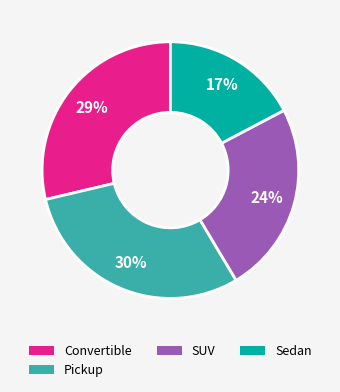

How many slices are in this pie chart?

4